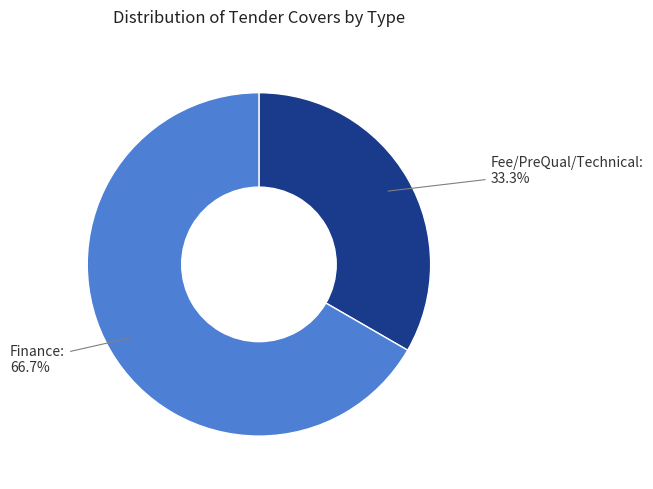

To the nearest percent, what portion does Finance represent?

67%